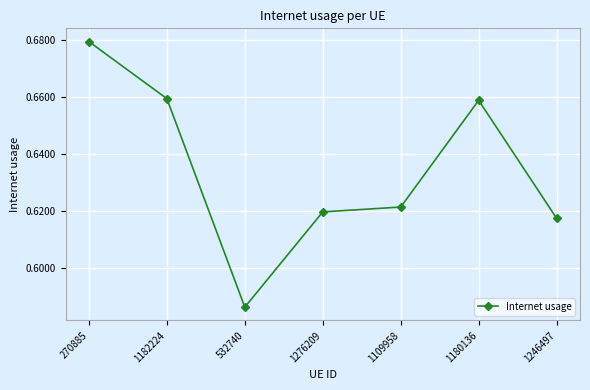

What is the label of the 3rd point from the right?

1109958